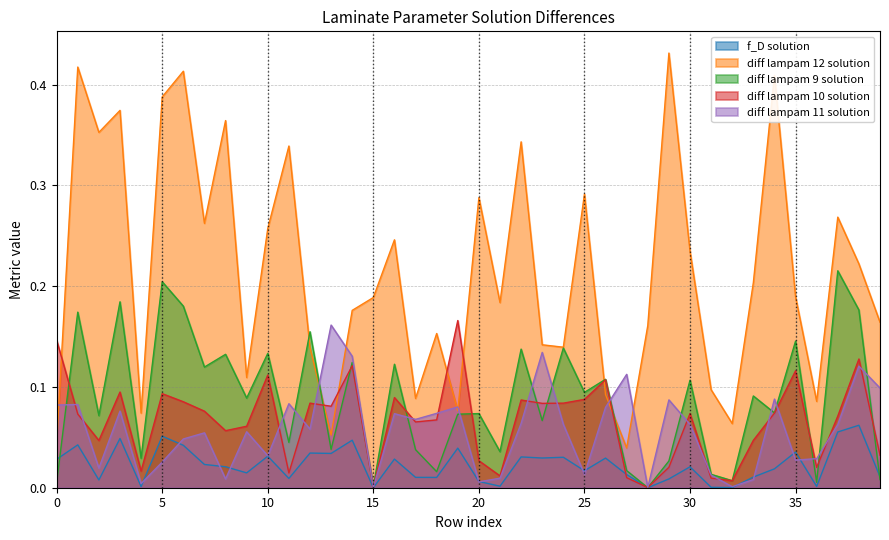

What are all the series names shown in the legend?

f_D solution, diff lampam 12 solution, diff lampam 9 solution, diff lampam 10 solution, diff lampam 11 solution